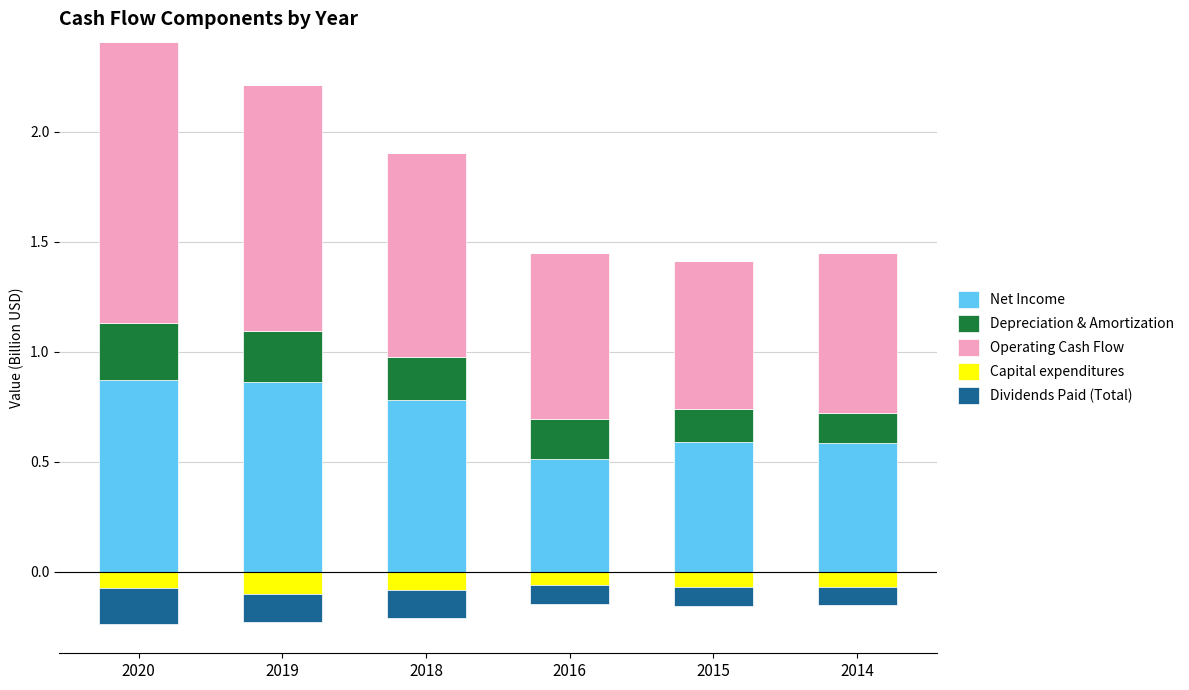

What is the difference between the second highest and minimum values in the Net Income series?

0.3